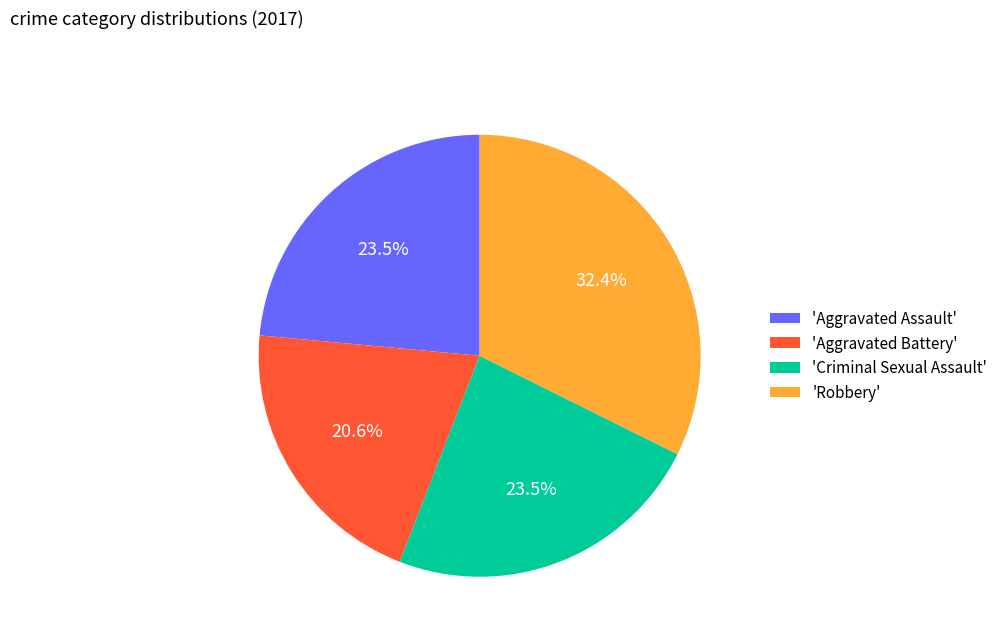

What is the smallest slice in the pie chart?

'Aggravated Battery'